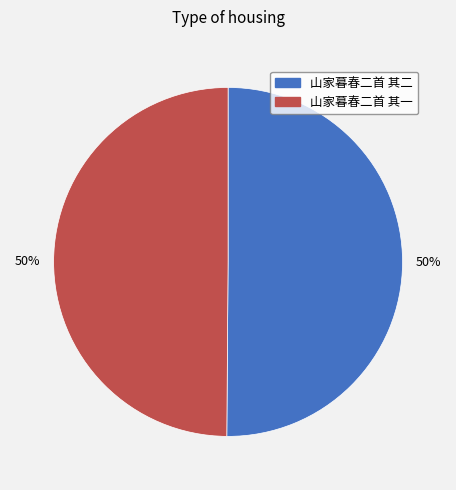

What is the ratio of the value at 山家暮春二首 其二 to the value at 山家暮春二首 其一?

1.0